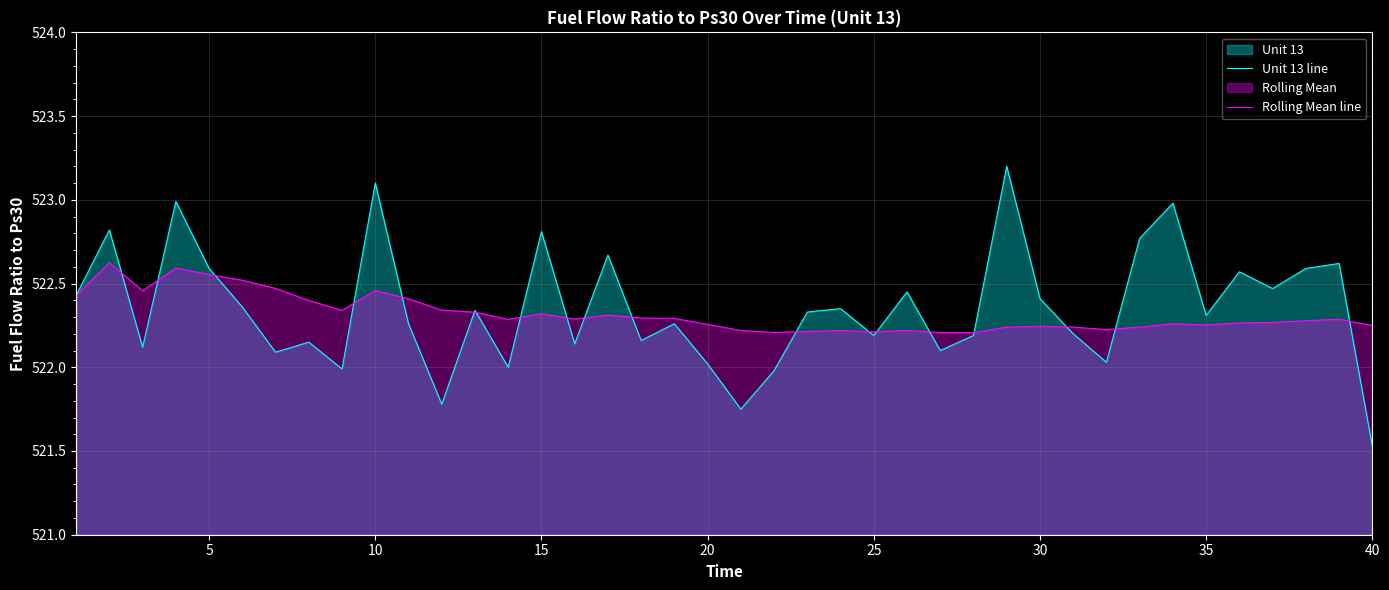

Is the value of Rolling Mean line at 35 greater than the value of Unit 13 line at 20?

Yes